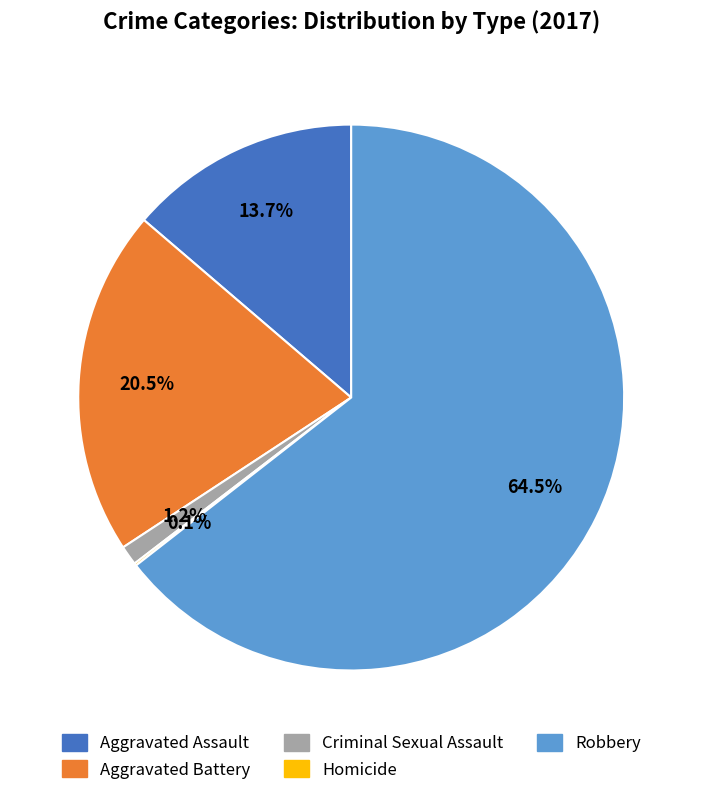

To the nearest percent, what percentage of the pie is Aggravated Assault?

14%